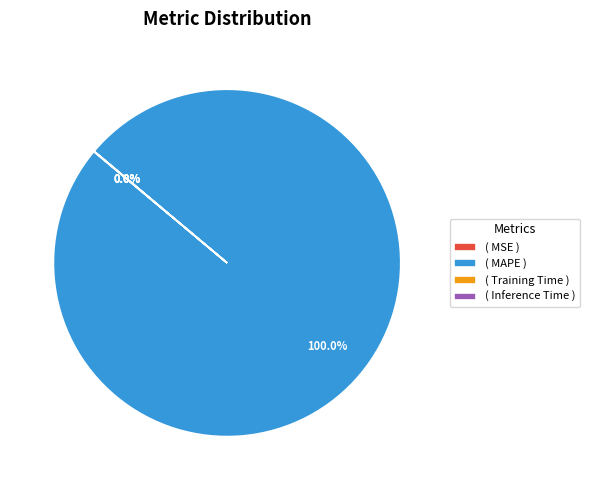

What is the largest slice in the pie chart?

( MAPE )